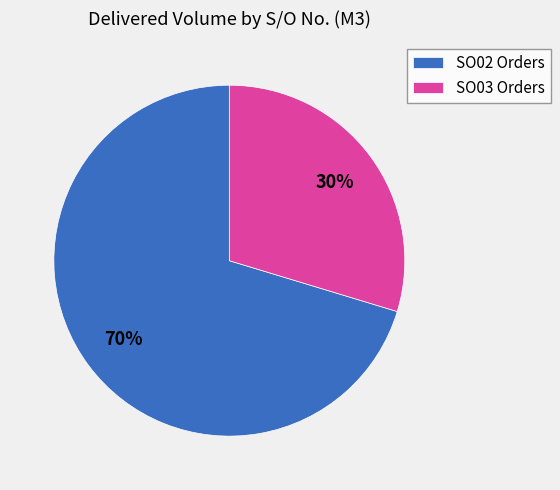

To the nearest percent, what percentage of the pie is SO02 Orders?

70%